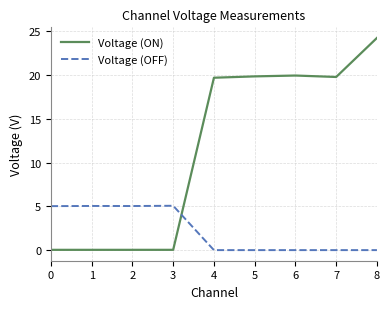

What is the difference between the maximum and second lowest values in the Voltage (OFF) series?

5.1